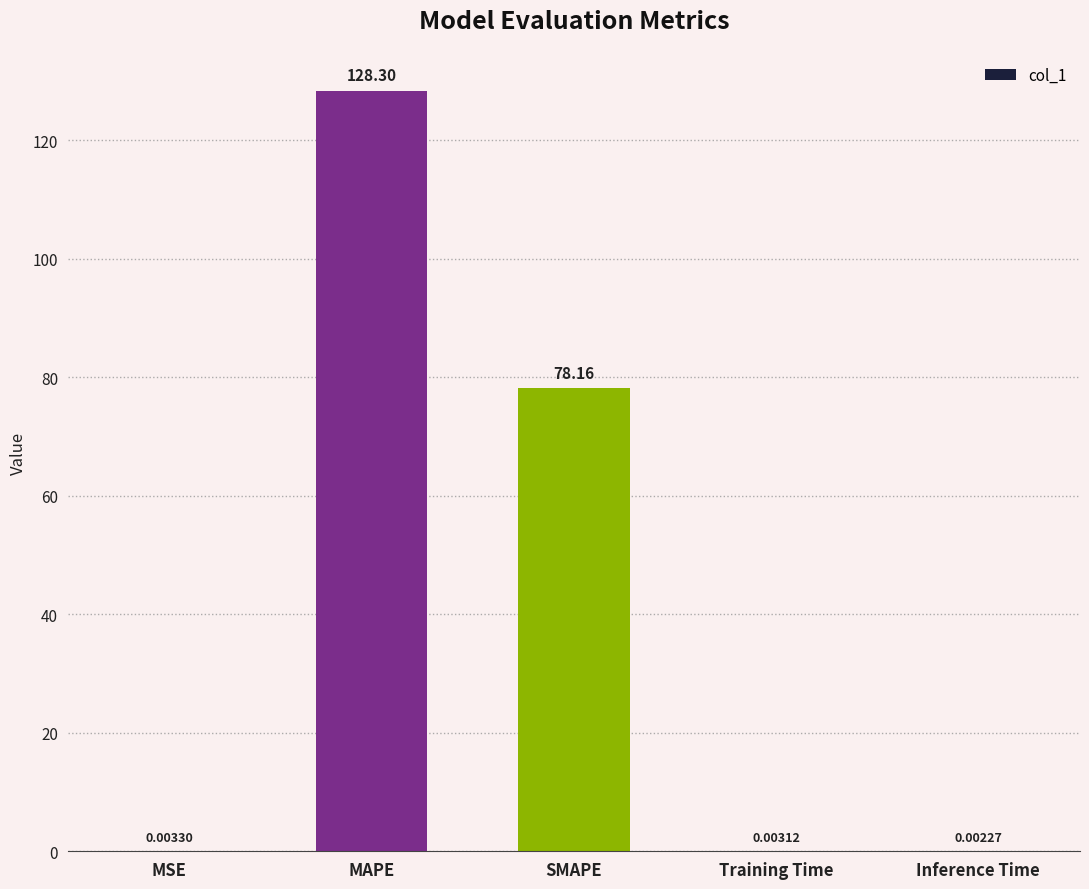

Which label corresponds to the largest value in the chart?

MAPE